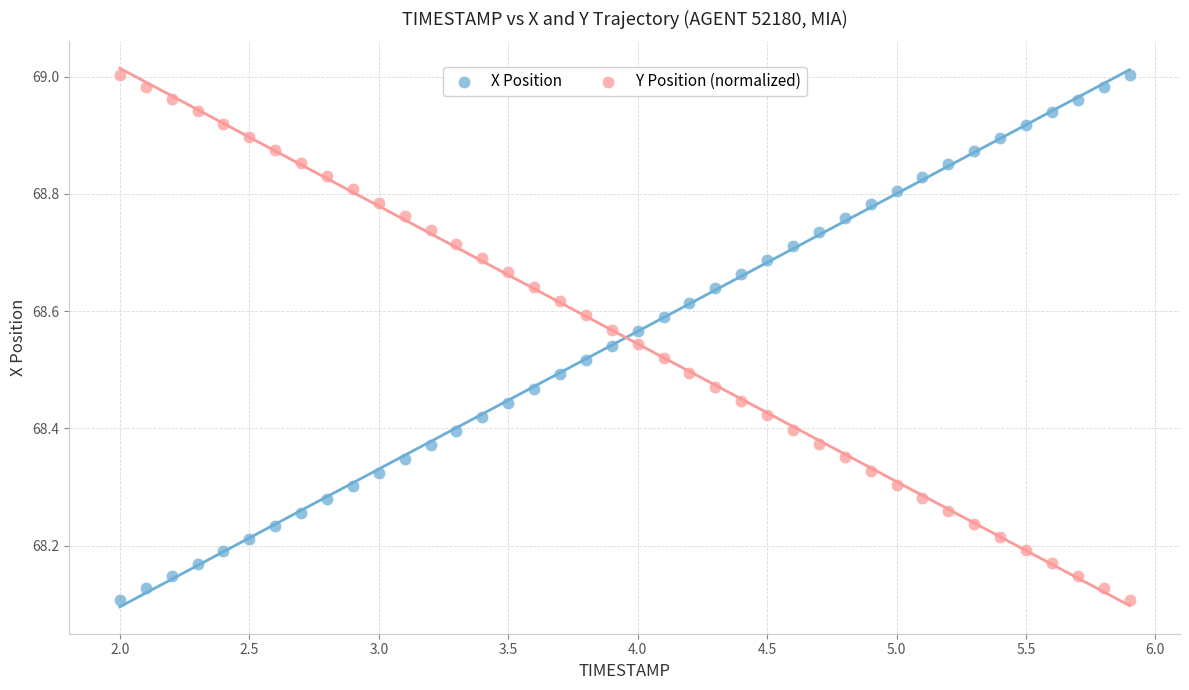

Across all data points, what is the range of X values (max minus min)?

3.9